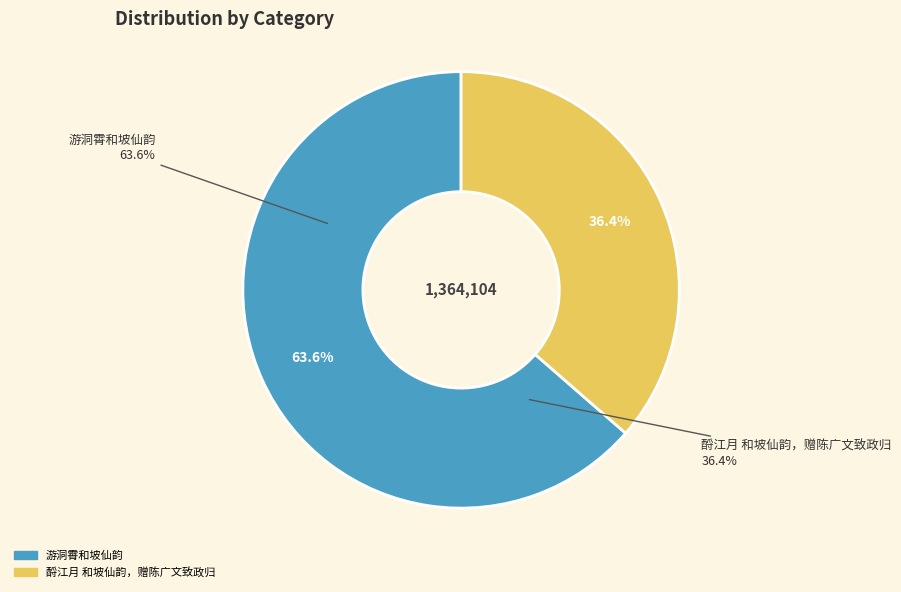

What is the ratio of the value at 游洞霄和坡仙韵 to the value at 酹江月 和坡仙韵，赠陈广文致政归?

1.7